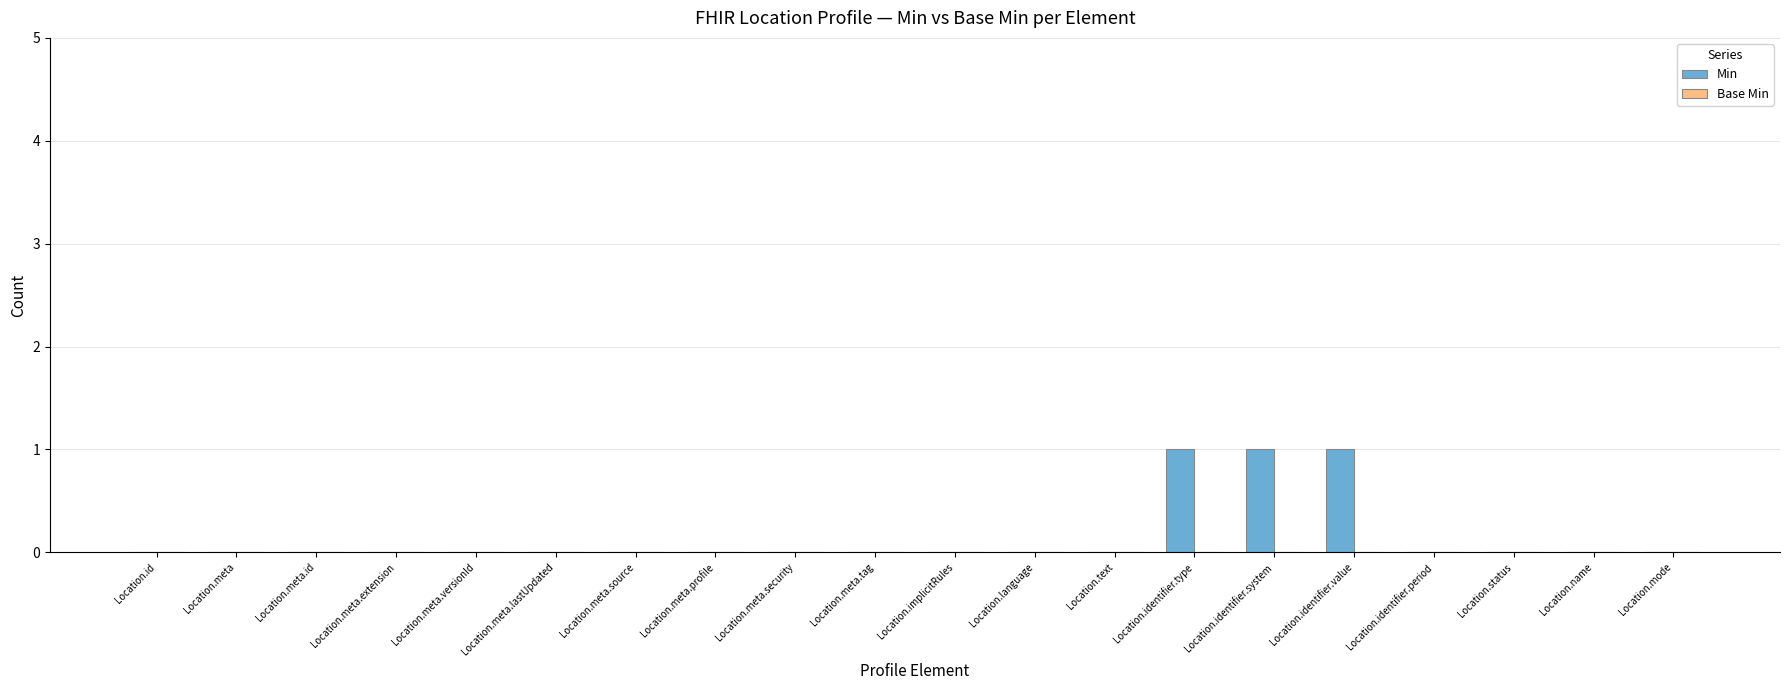

True or false: the data shows 1 at Location.identifier.value.

True